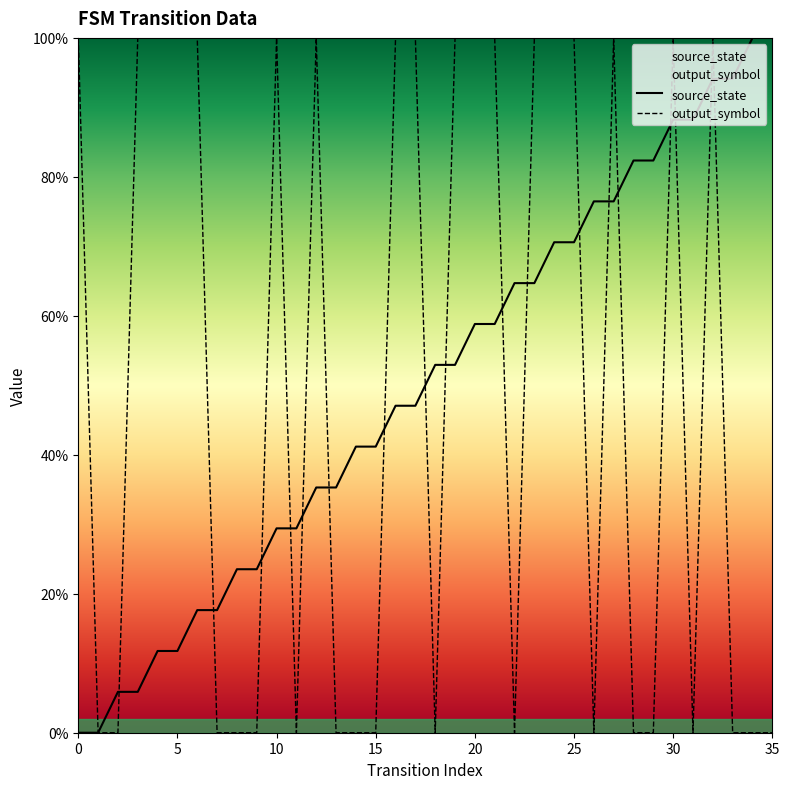

What are all the series names shown in the legend?

source_state, output_symbol